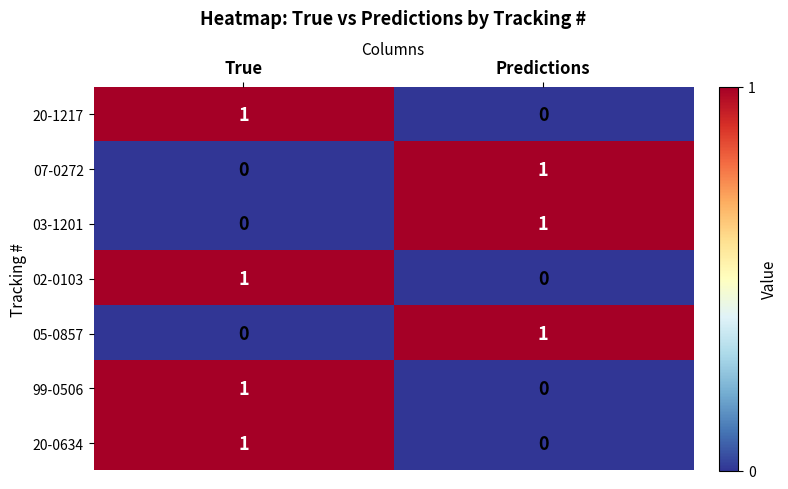

How many categories are shown in the chart?

2